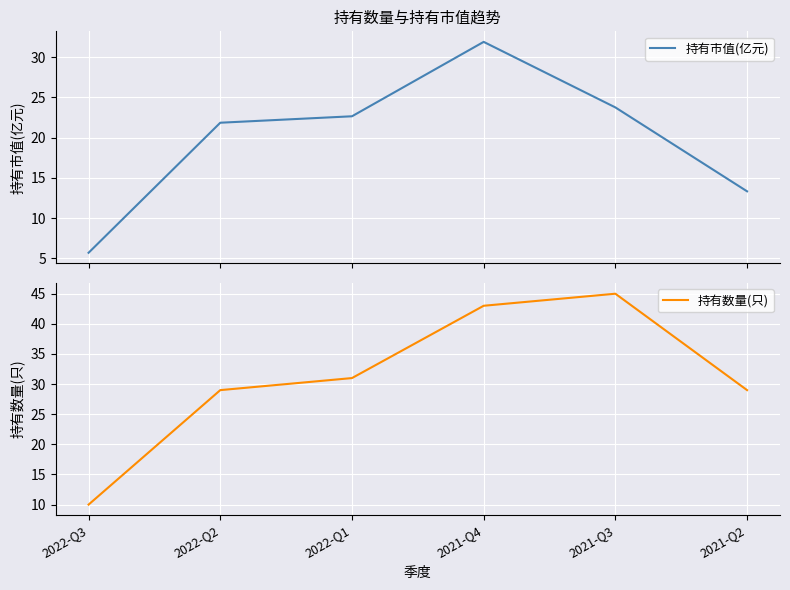

At which category does 持有数量(只) reach its first local peak?

2021-Q3